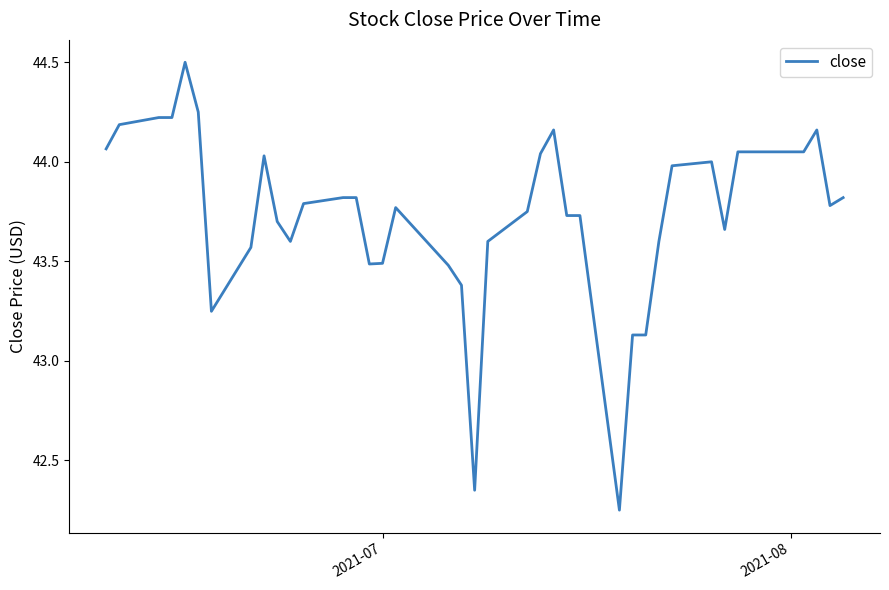

How many categories are shown in the chart?

40